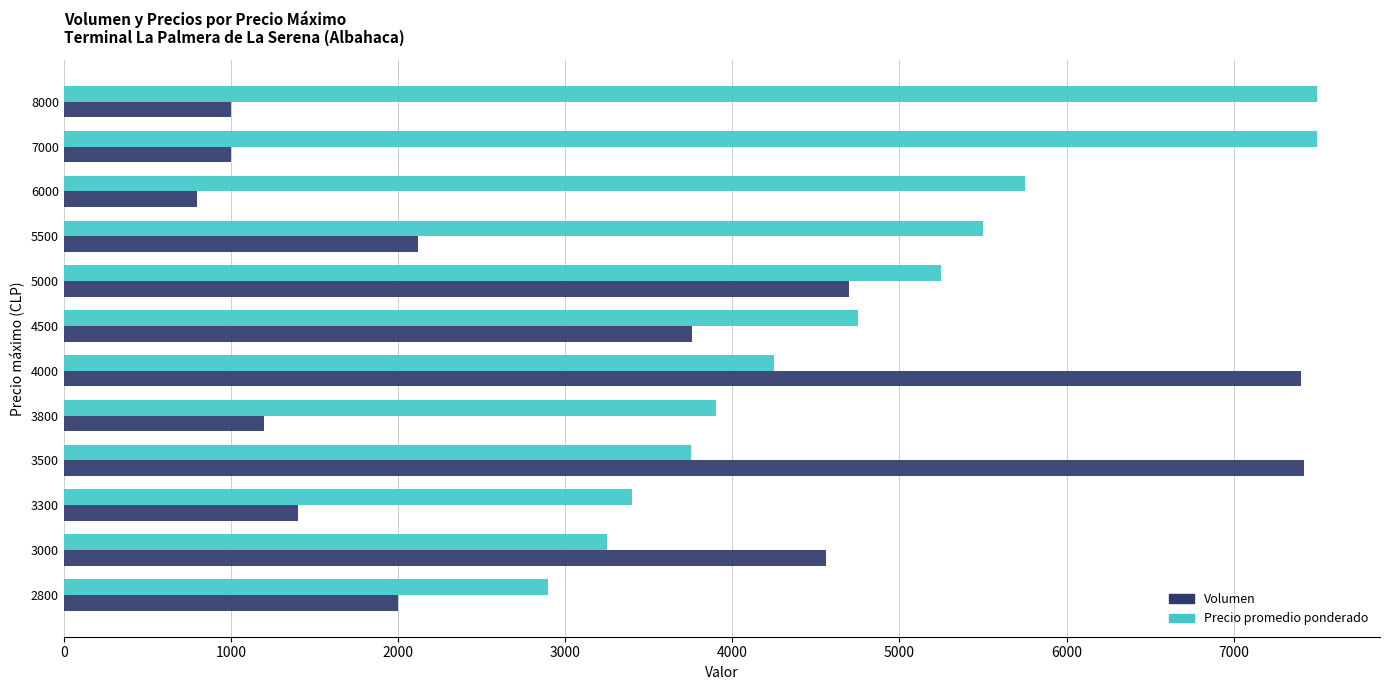

Rank the series by their average value, from highest to lowest.

Precio promedio ponderado, Volumen